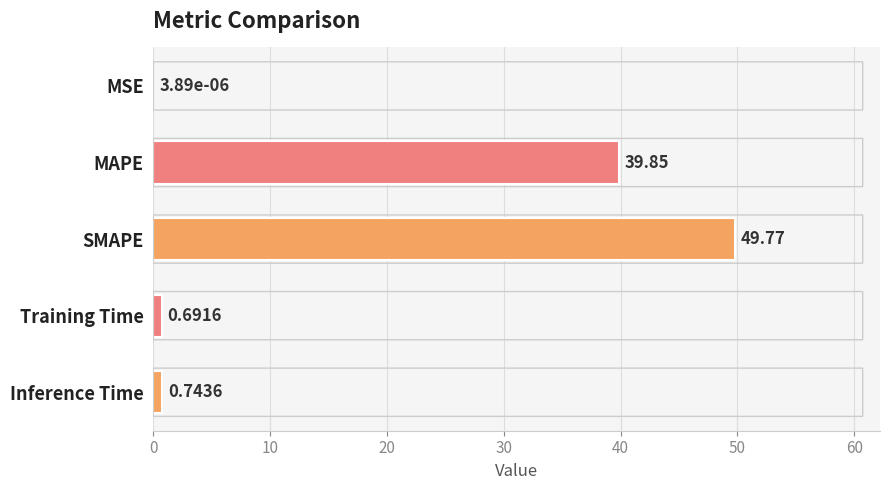

Which label corresponds to the largest value in the chart?

SMAPE